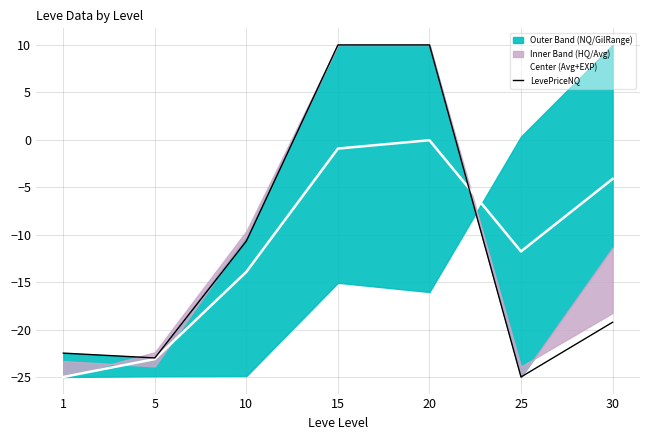

Where do LevePriceNQ and Center (Avg+EXP) first cross each other?

20 and 25